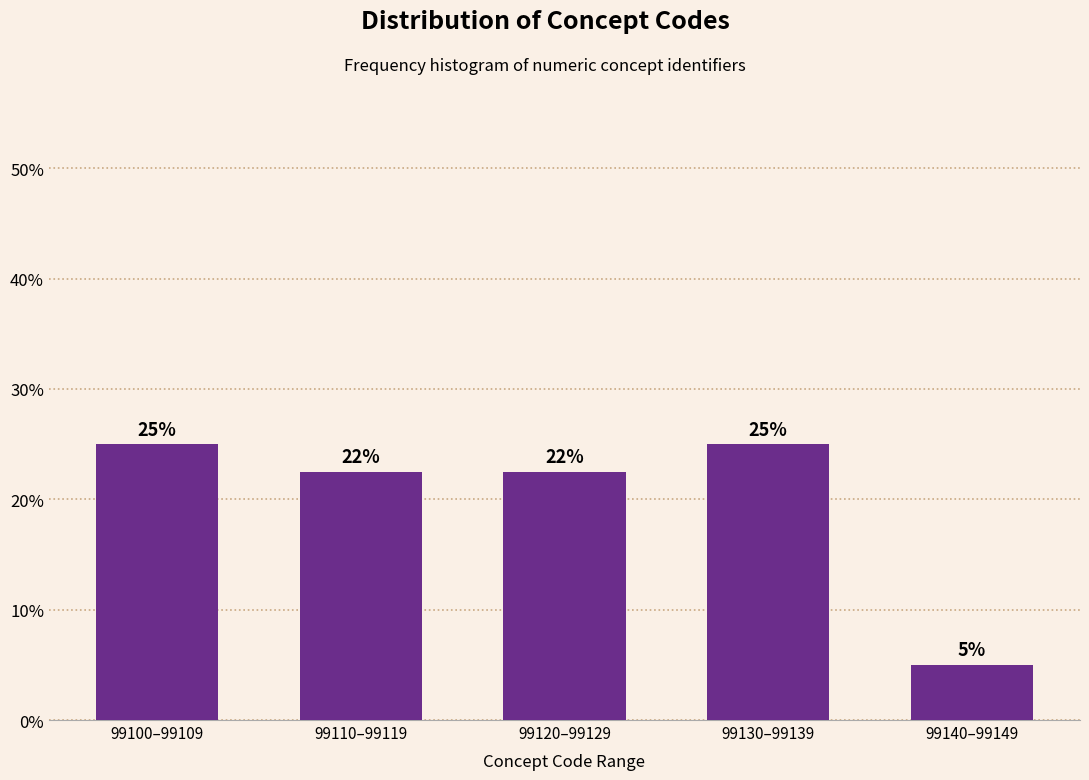

What is the label of the 5th bar from the right?

99100–99109